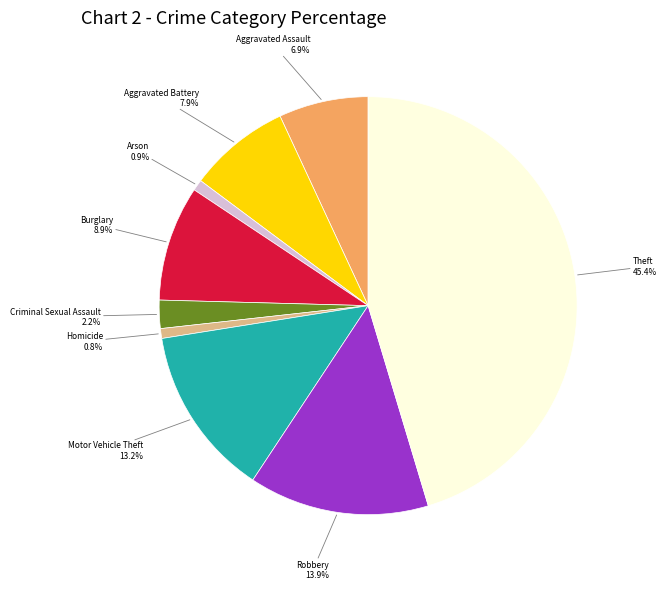

Count the number of slices in the pie.

9